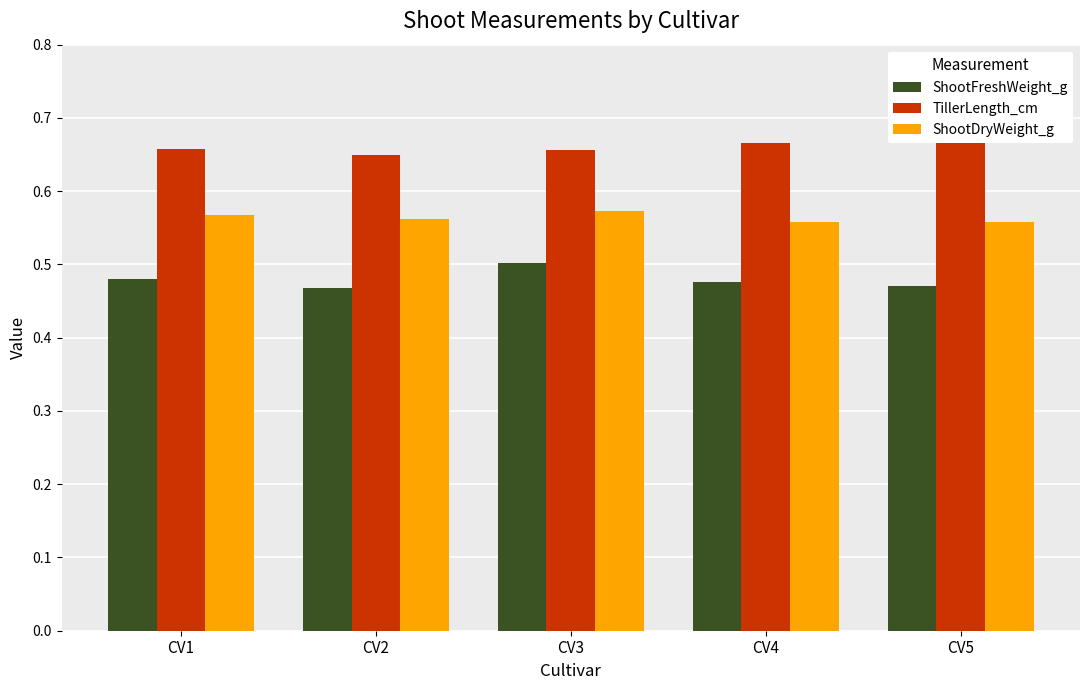

How many groups of bars are there?

5